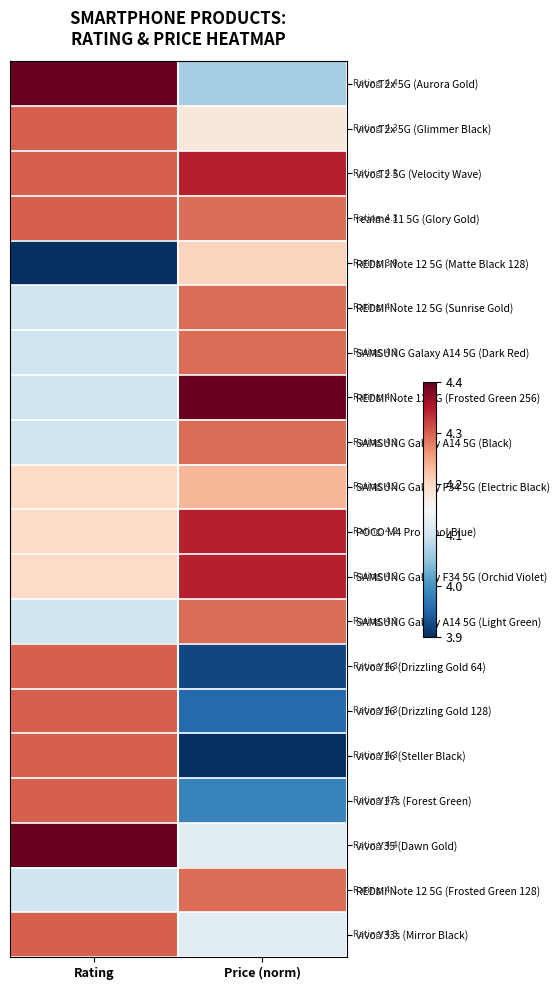

Rank the series at Rating from lowest to highest value.

REDMI Note 12 5G (Matte Black 128), REDMI Note 12 5G (Sunrise Gold), SAMSUNG Galaxy A14 5G (Dark Red), REDMI Note 12 5G (Frosted Green 256), SAMSUNG Galaxy A14 5G (Black), SAMSUNG Galaxy A14 5G (Light Green), REDMI Note 12 5G (Frosted Green 128), SAMSUNG Galaxy F34 5G (Electric Black), POCO M4 Pro (Cool Blue), SAMSUNG Galaxy F34 5G (Orchid Violet), vivo T2x 5G (Glimmer Black), vivo T2 5G (Velocity Wave), realme 11 5G (Glory Gold), vivo Y16 (Drizzling Gold 64), vivo Y16 (Drizzling Gold 128), vivo Y16 (Steller Black), vivo Y17s (Forest Green), vivo Y33s (Mirror Black), vivo T2x 5G (Aurora Gold), vivo Y35 (Dawn Gold)